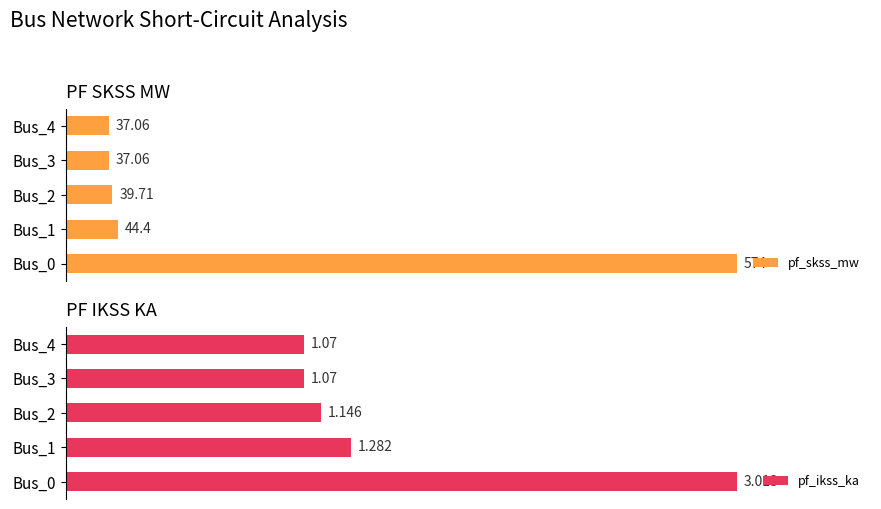

Between Bus_1 and Bus_3, which series saw the biggest shift?

pf_ikss_ka